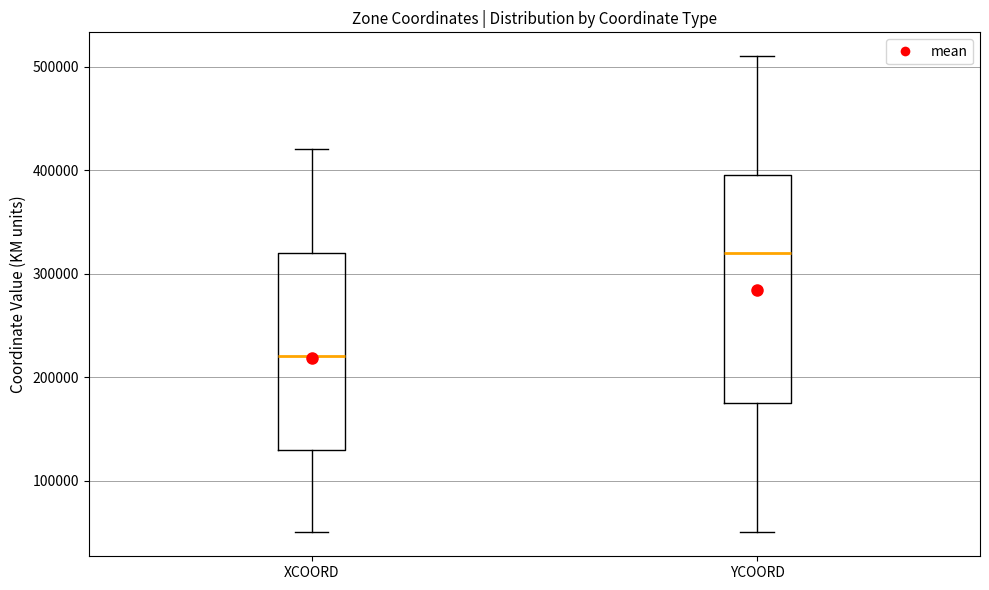

Which box has the highest median line?

YCOORD